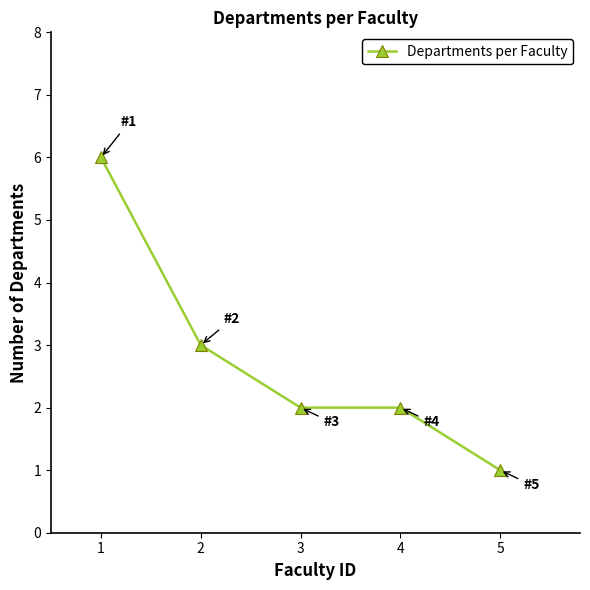

Reading left to right, transcribe all the data shown in this chart.

6	3	2	2	1